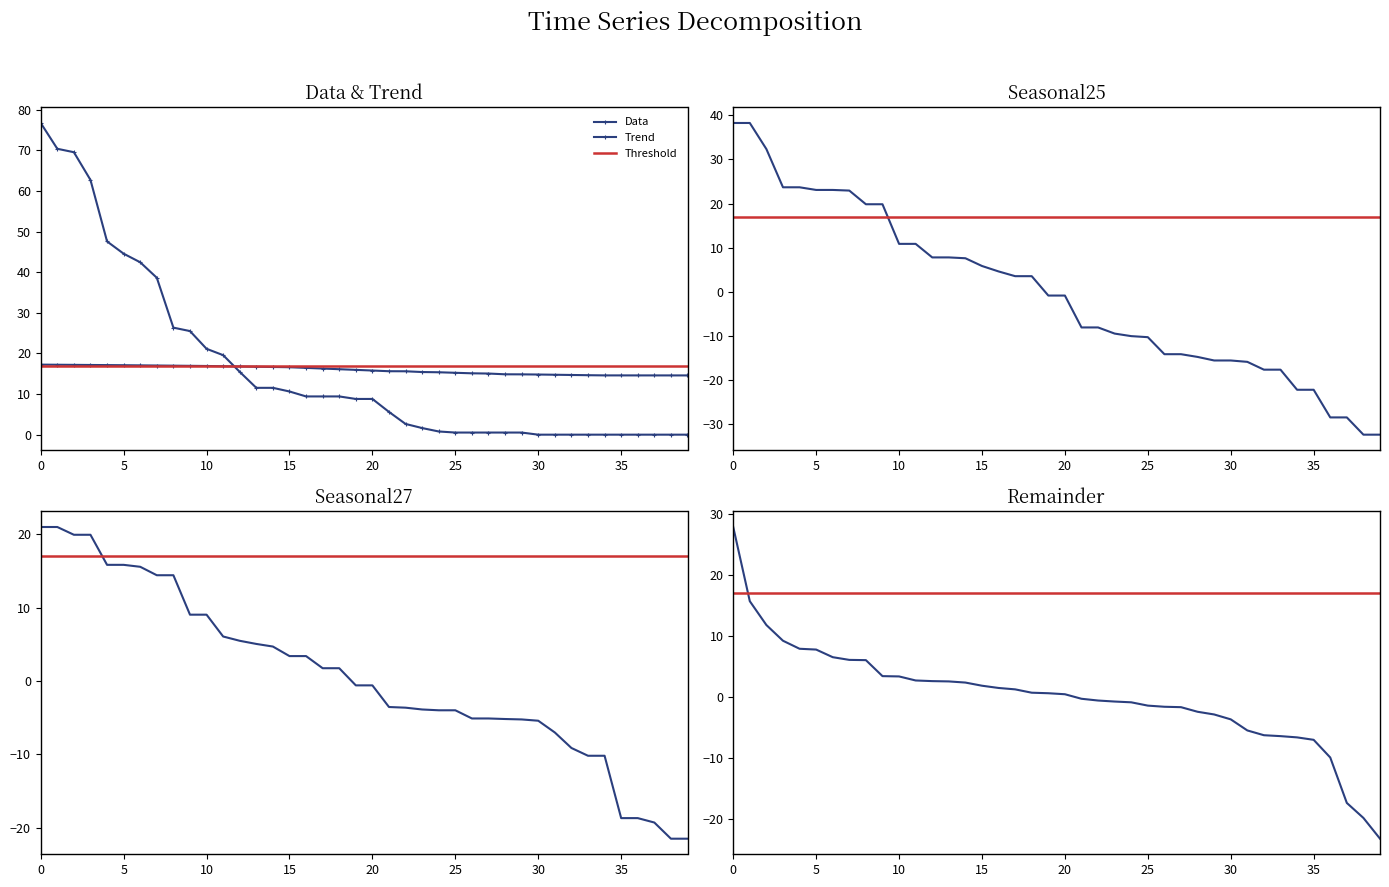

True or false: Trend has more than 1 interior local peaks.

False